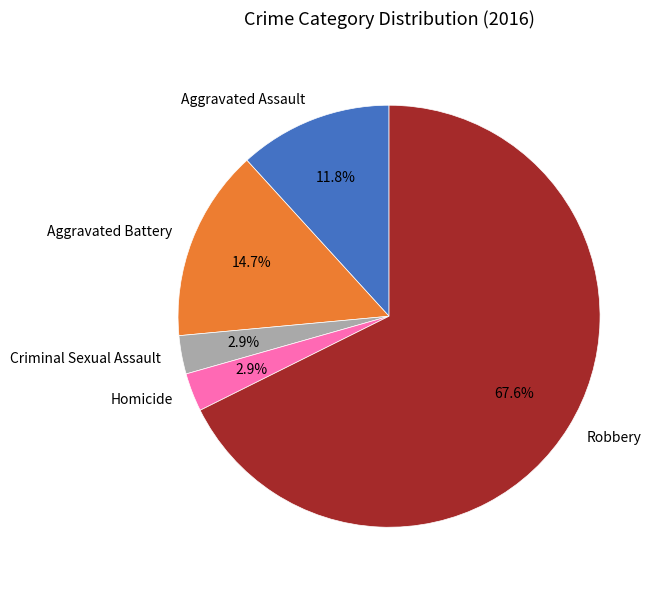

What percentage is NOT represented by Aggravated Assault?

88.2%